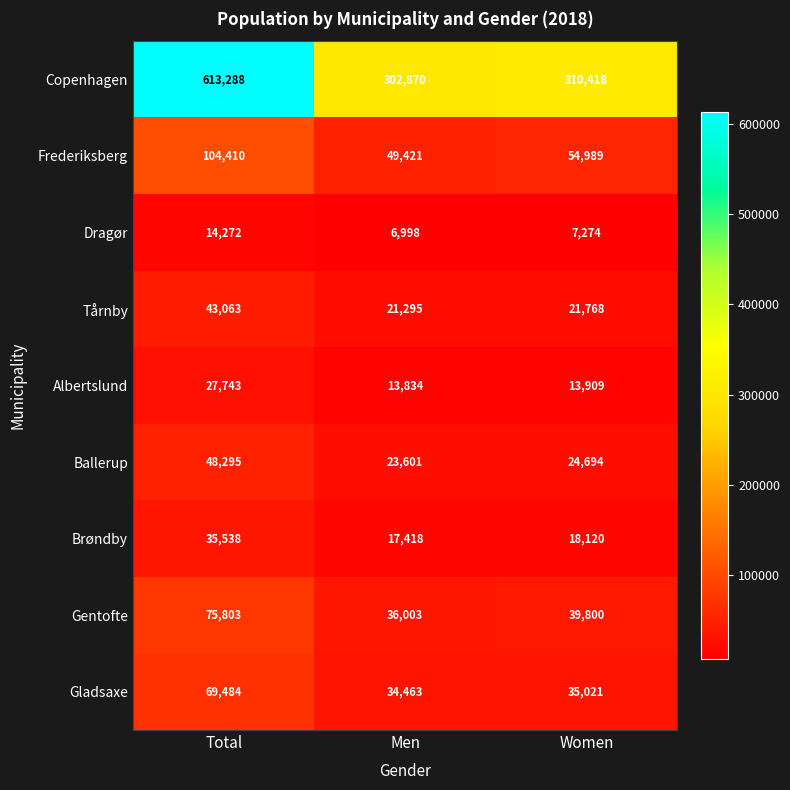

Which series has the widest spread of values?

Copenhagen